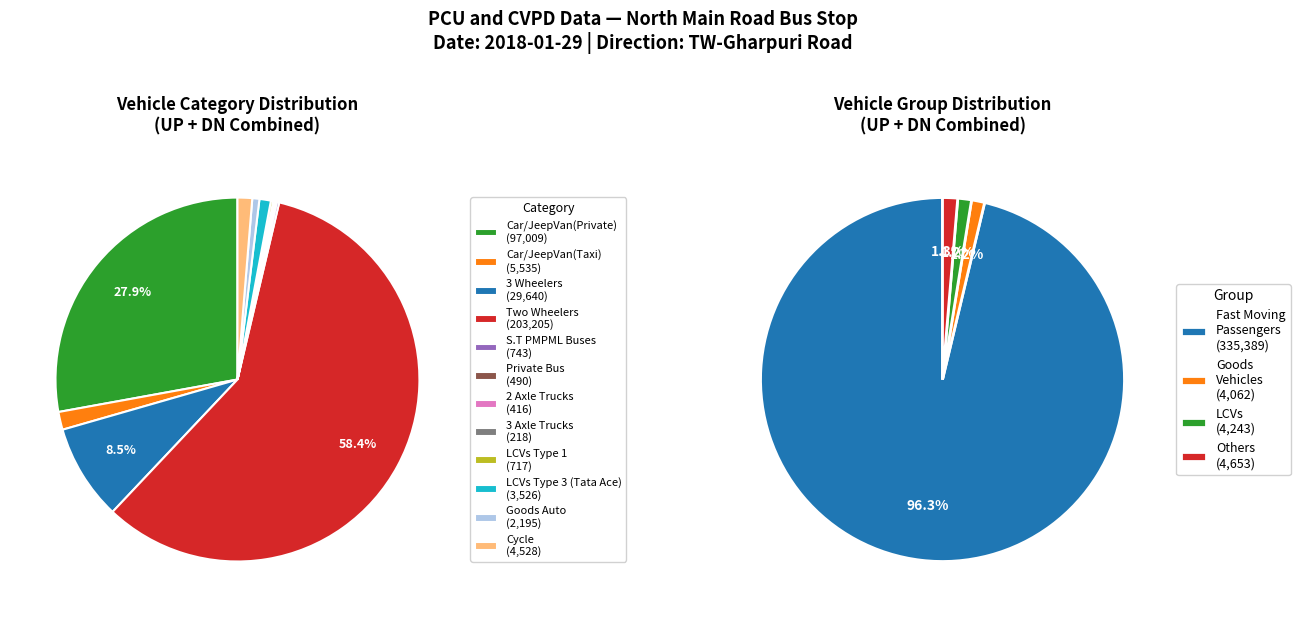

Which has a higher value, Car/JeepVan(Private) or Cycle?

Car/JeepVan(Private)